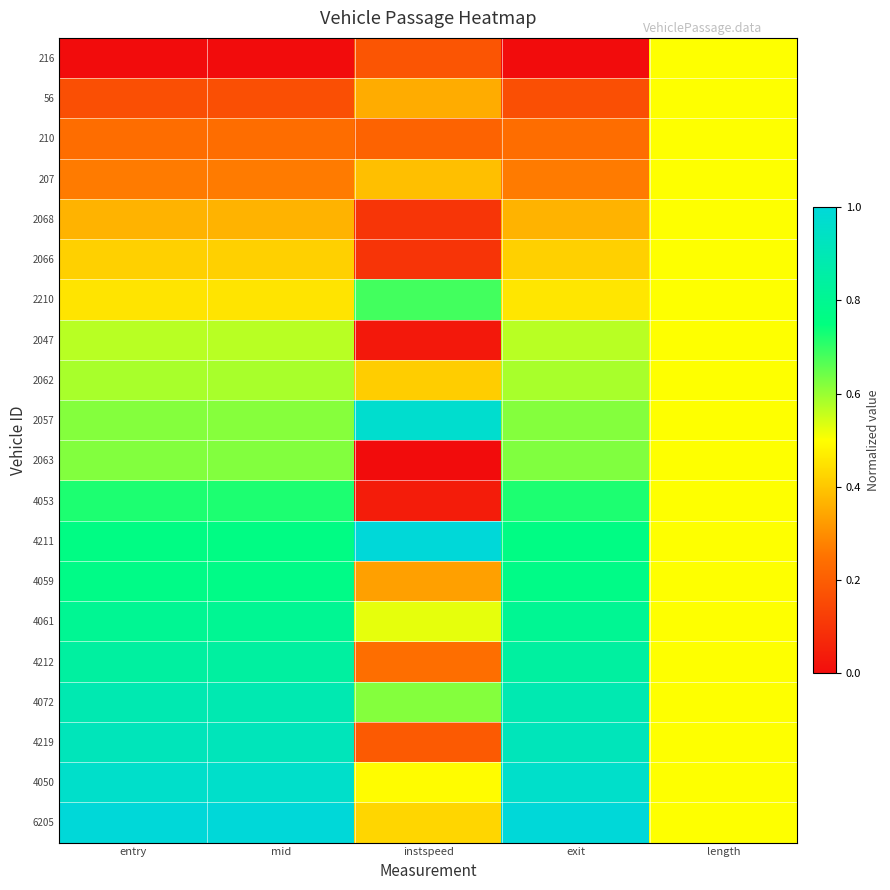

Which series has the largest total across all categories?

6205